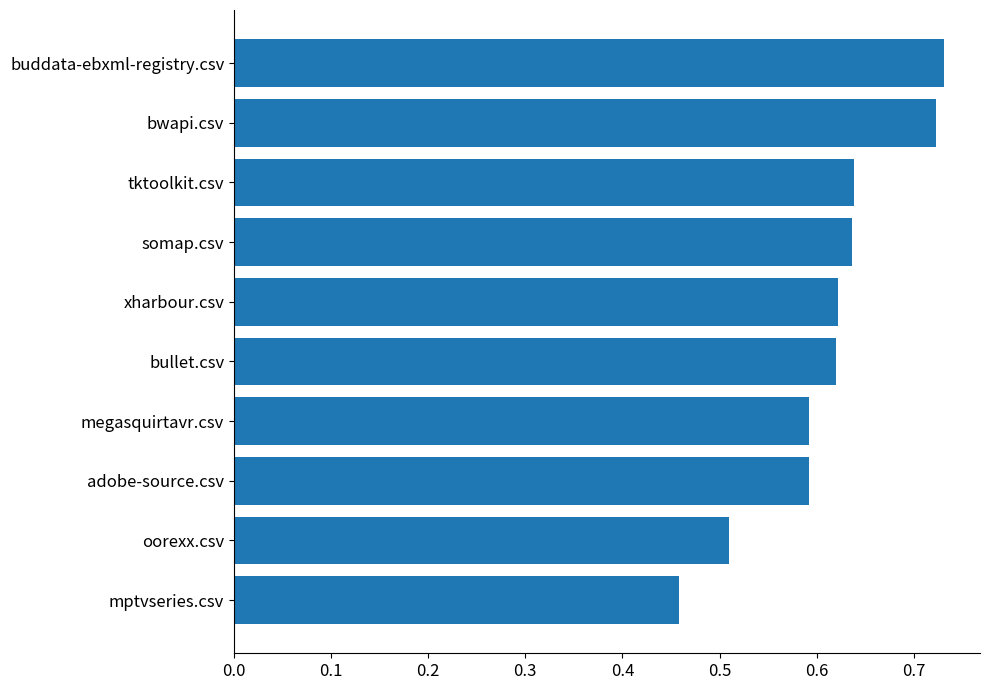

How many series are shown in this chart?

1